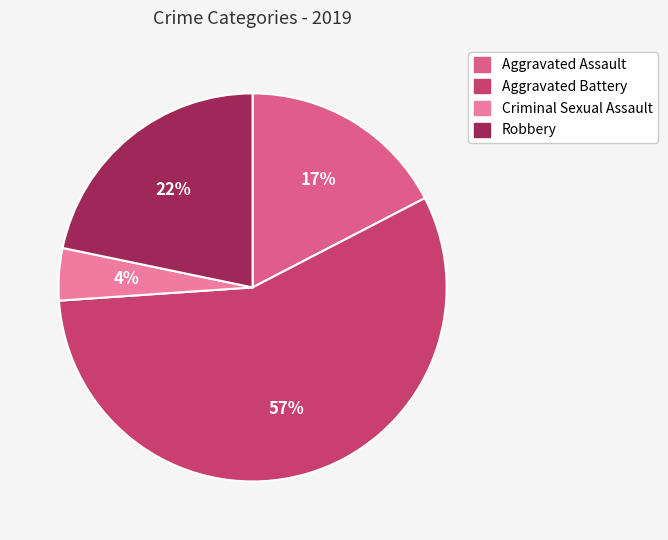

To the nearest percent, what percentage of the pie is Aggravated Assault?

17%